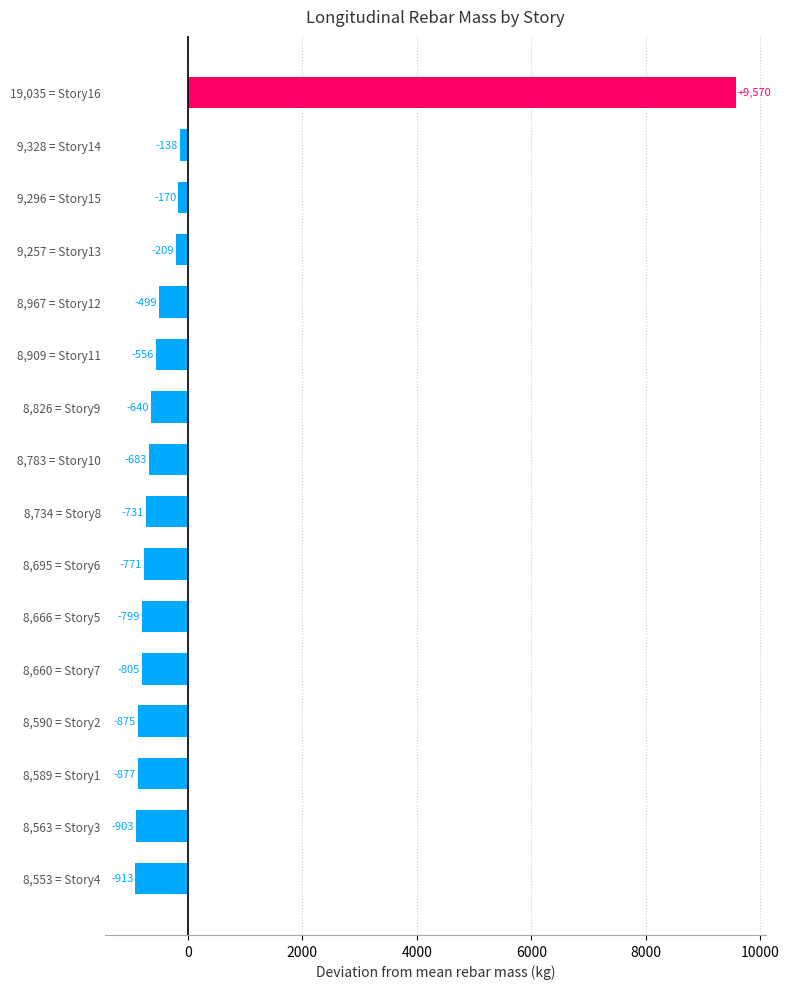

How many series are shown in this chart?

1